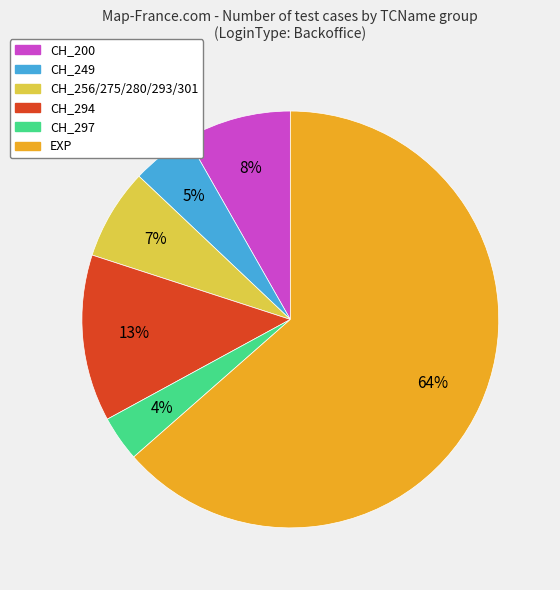

Does any single category account for the majority?

Yes